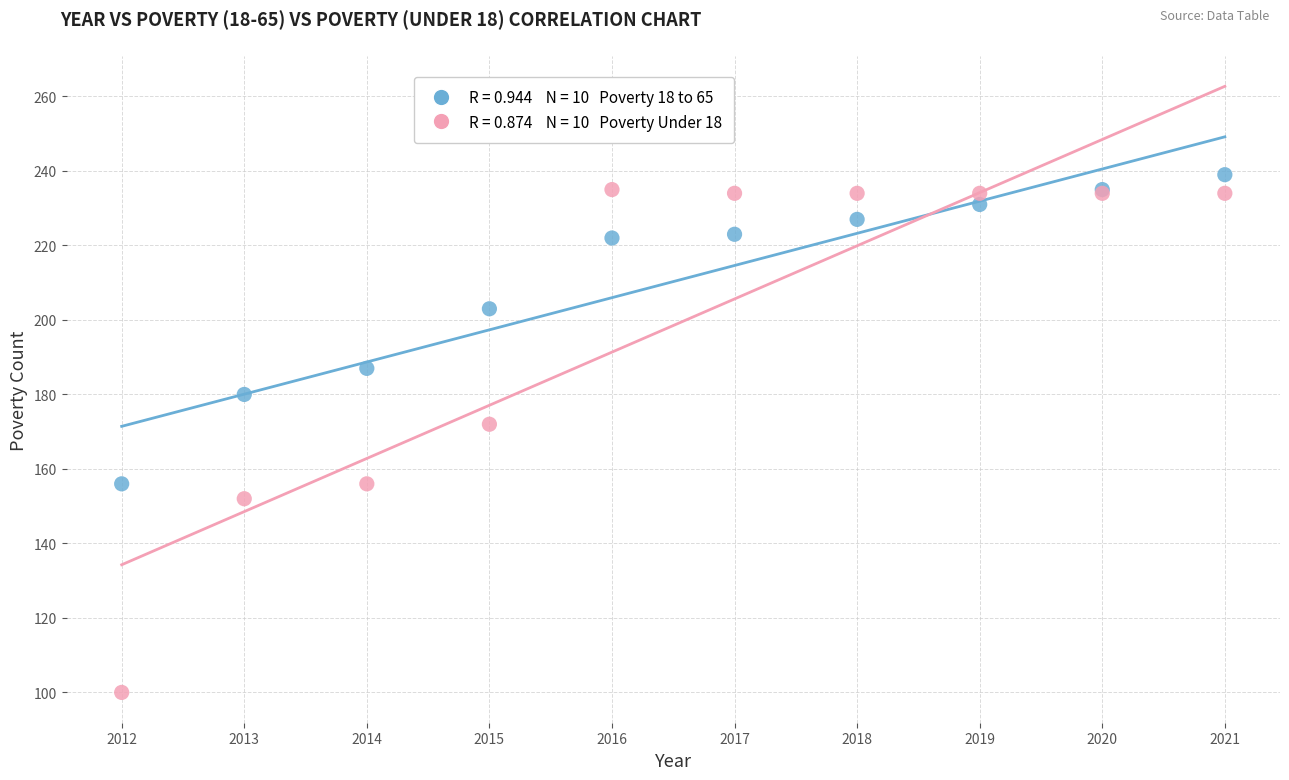

Across all series, what Y value is closest to 169?

172